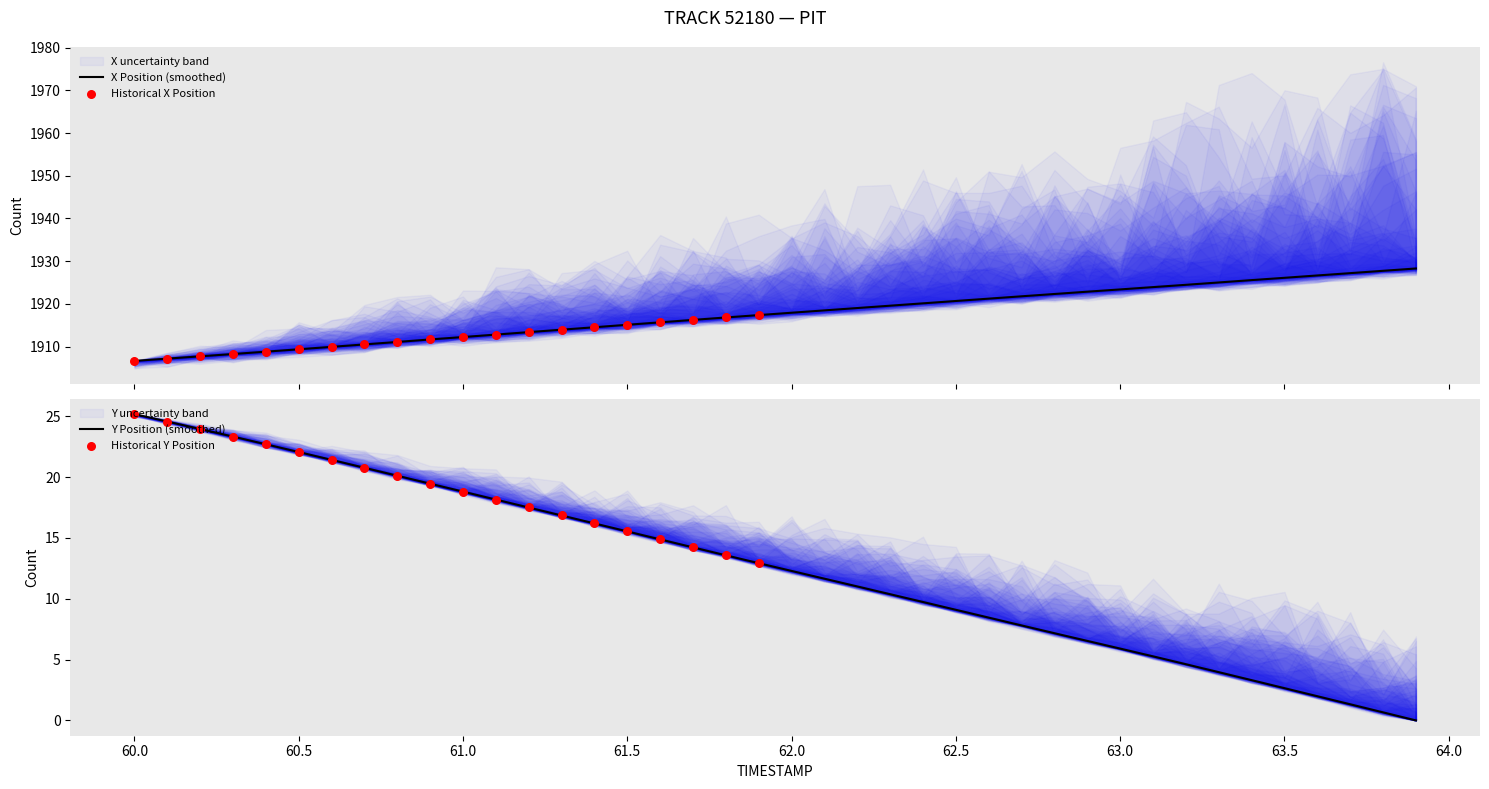

Which series has the widest spread of Y values?

Y